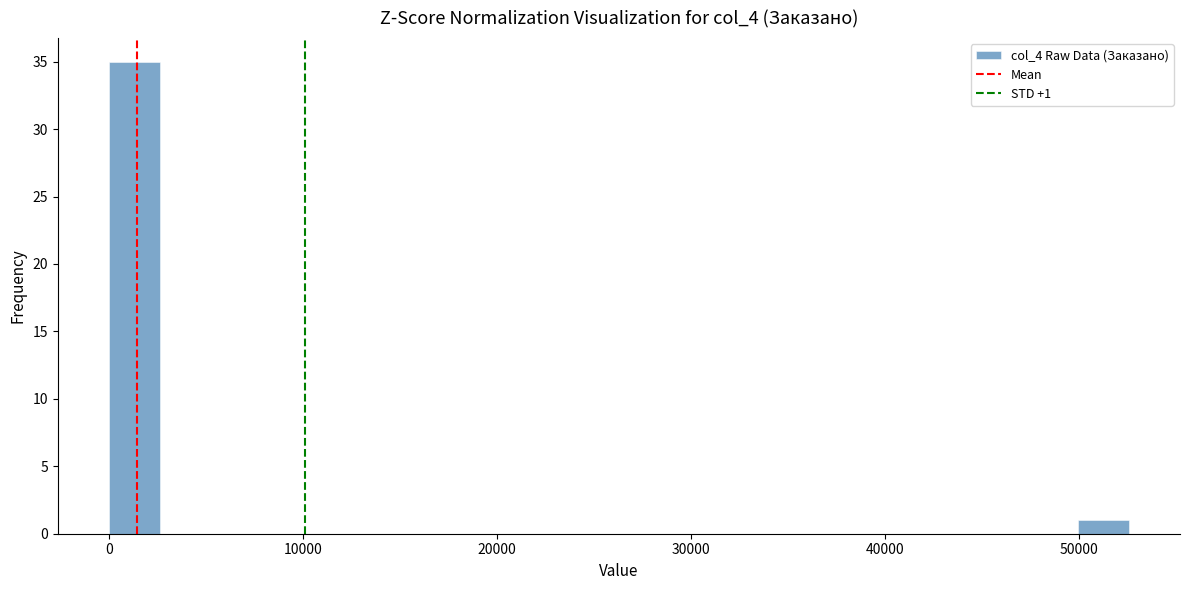

Read against the x-axis, roughly where is the centre of the tallest bar?

1000